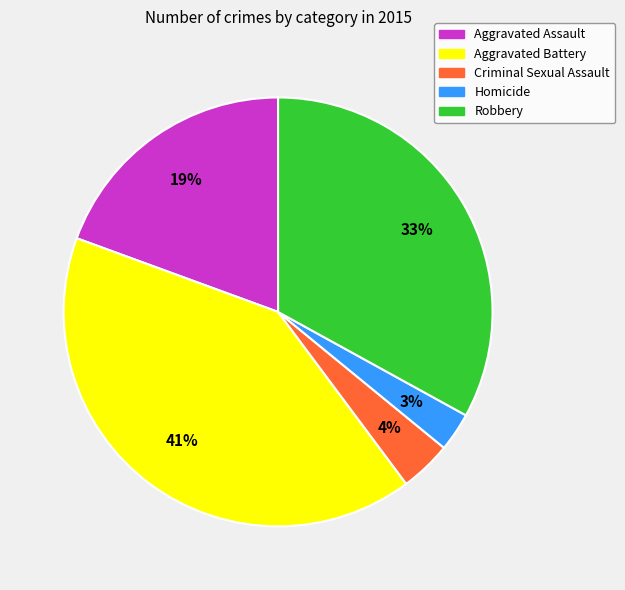

The Aggravated Assault slice represents 19% of the pie. True or false?

True